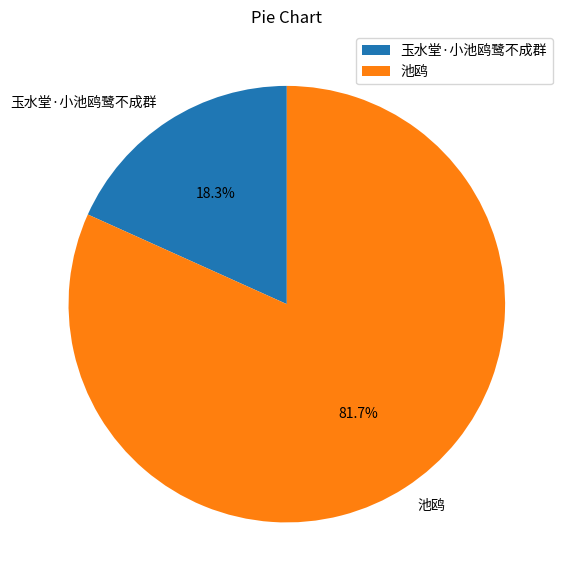

Does 池鸥 represent more than half of the total?

Yes